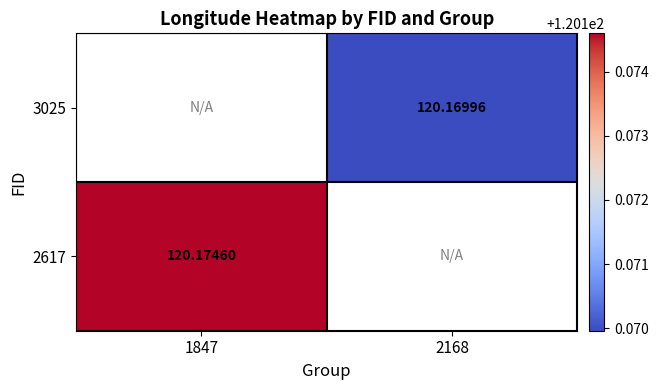

Is the value of 3025 at 2168 greater than the value of 2617 at 1847?

No